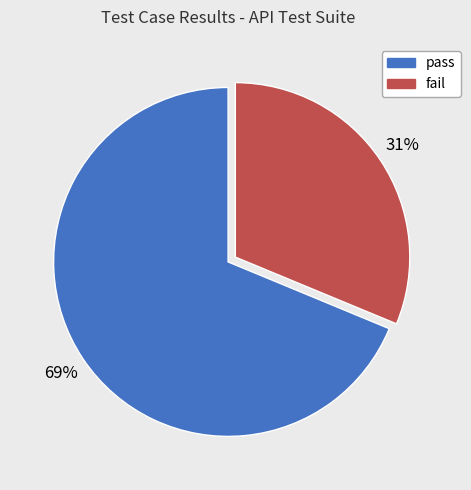

How many slices are in this pie chart?

2